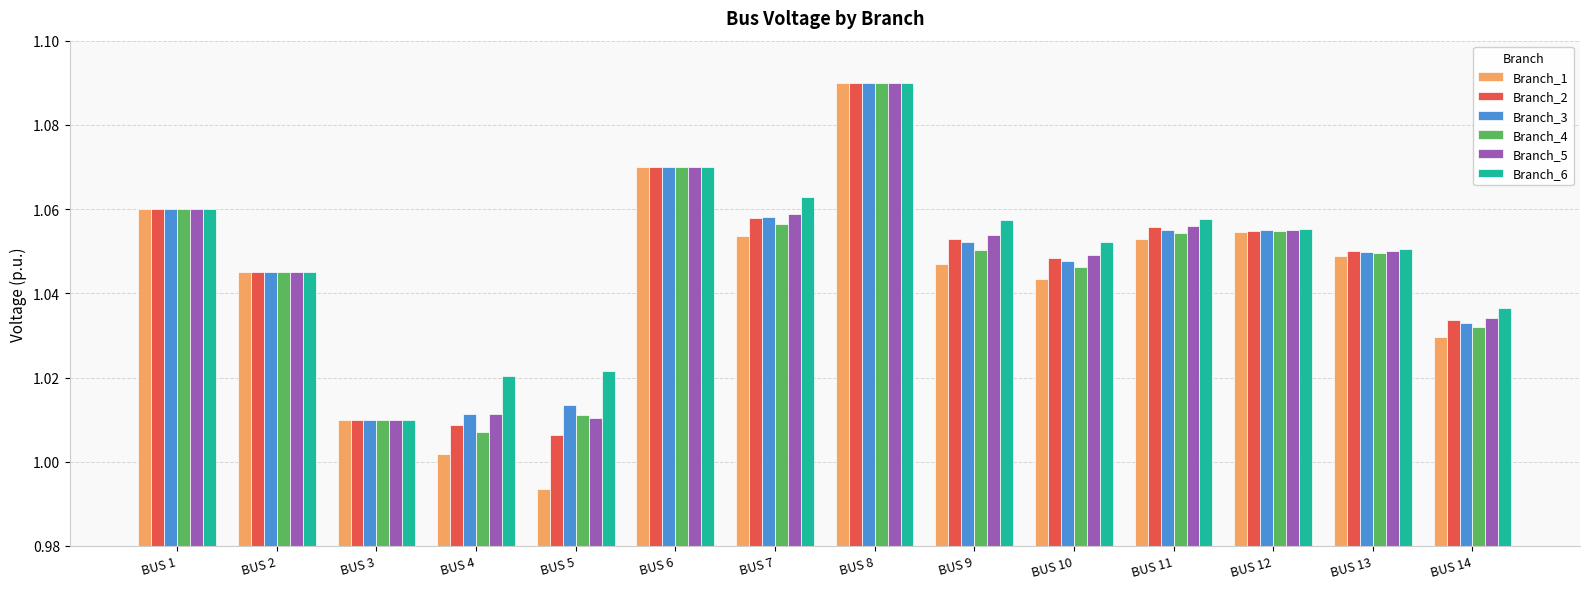

How many bars are there in total?

84